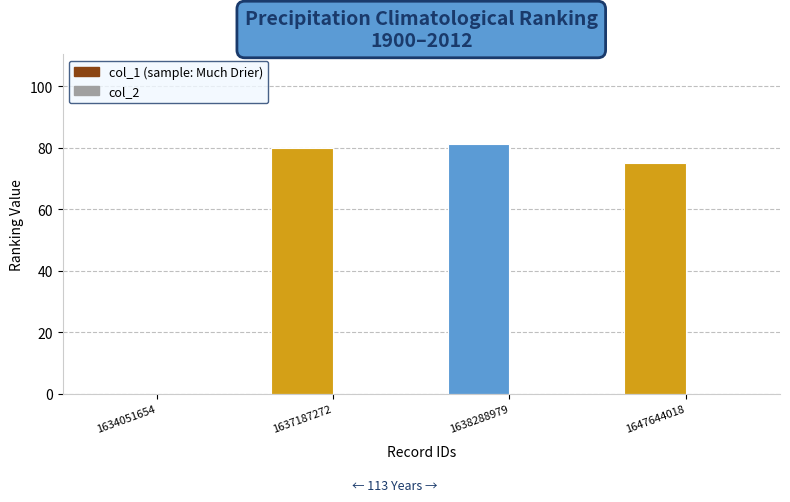

Reading right to left, transcribe all the data shown in this chart.

1647644018=75	1638288979=81	1637187272=80	1634051654=0